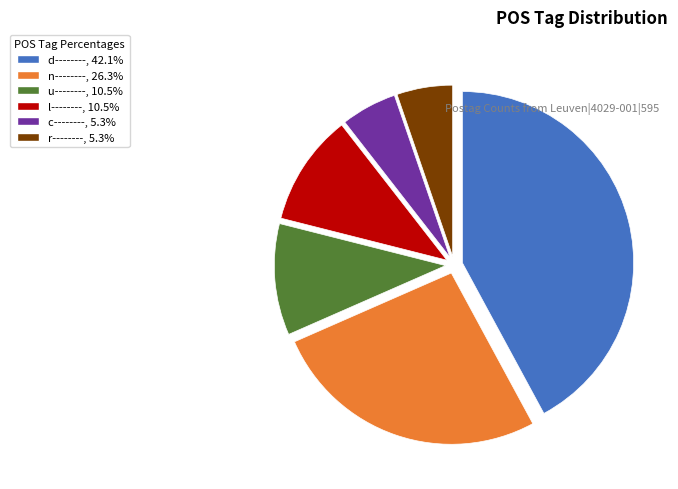

Is there any slice that represents more than half of the pie?

No